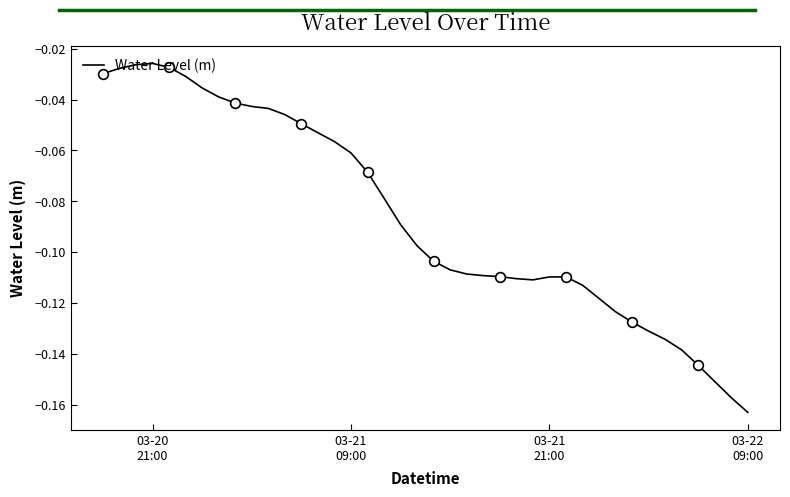

Reading left to right, transcribe all the data shown in this chart.

-0.0	-0.0	-0.0	-0.0	-0.0	-0.0	-0.0	-0.0	-0.0	-0.0	-0.0	-0.0	-0.0	-0.1	-0.1	-0.1	-0.1	-0.1	-0.1	-0.1	-0.1	-0.1	-0.1	-0.1	-0.1	-0.1	-0.1	-0.1	-0.1	-0.1	-0.1	-0.1	-0.1	-0.1	-0.1	-0.1	-0.1	-0.2	-0.2	-0.2